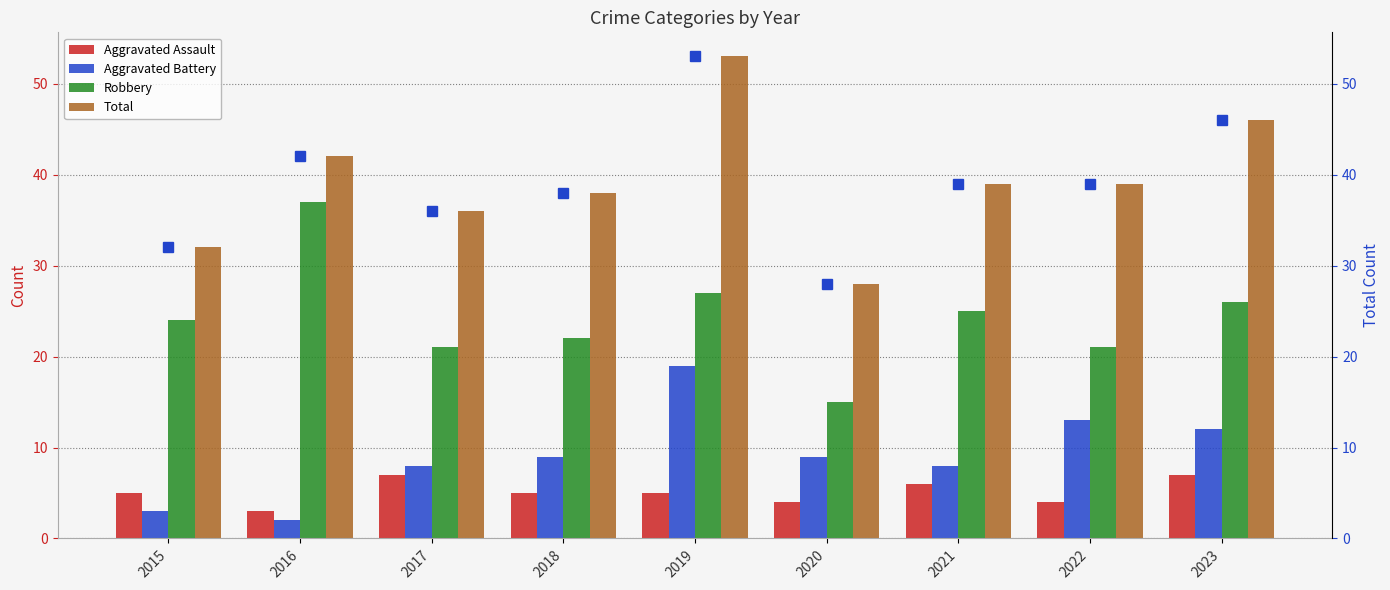

At which label does Total (scaled) first exceed 39?

2016